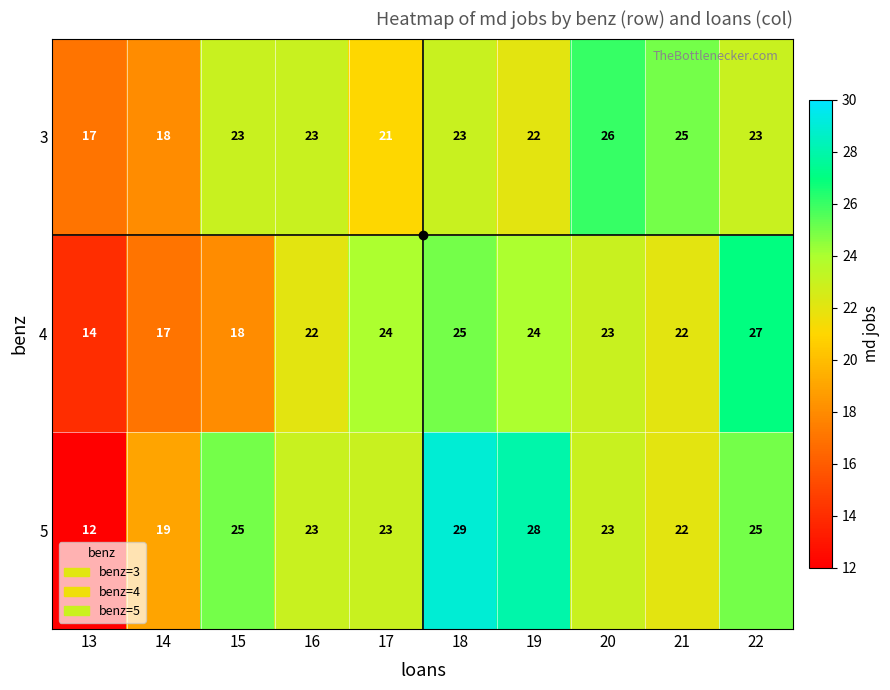

Which series changed the most between 15 and 18?

4